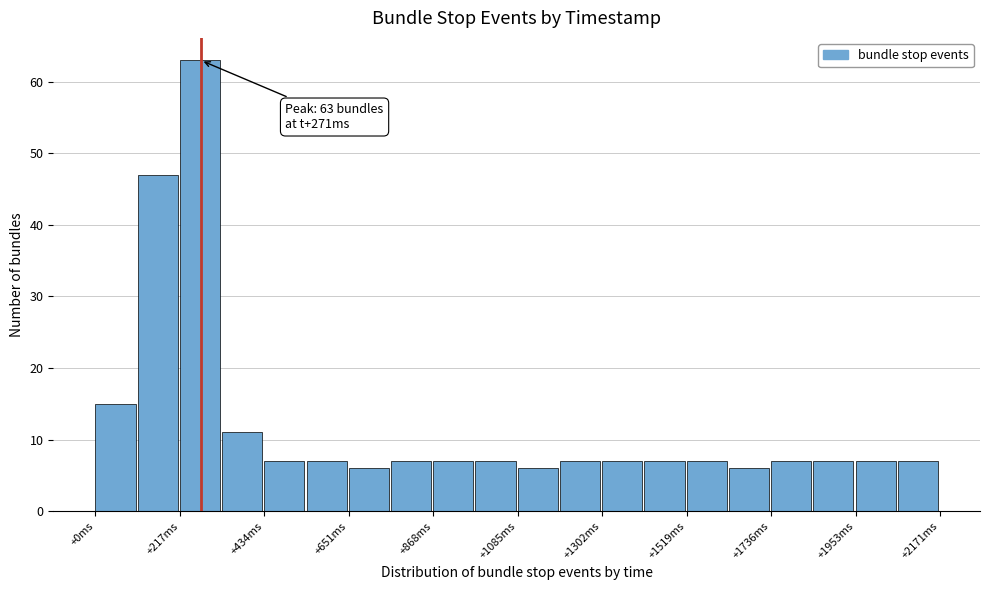

Read against the x-axis, roughly where is the centre of the tallest bar?

250